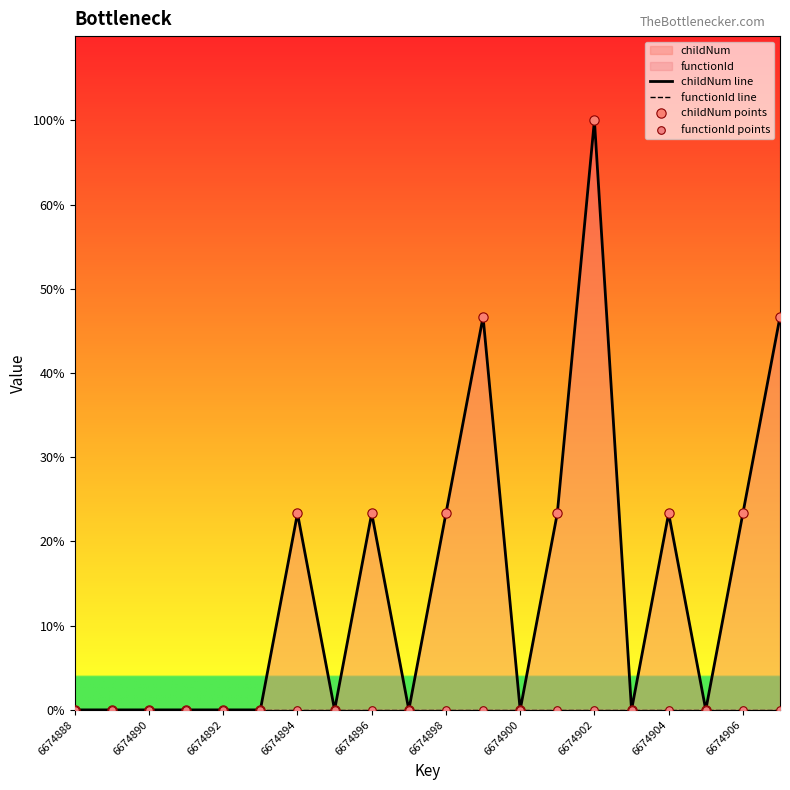

At how many categories does at least one series exceed 0?

9